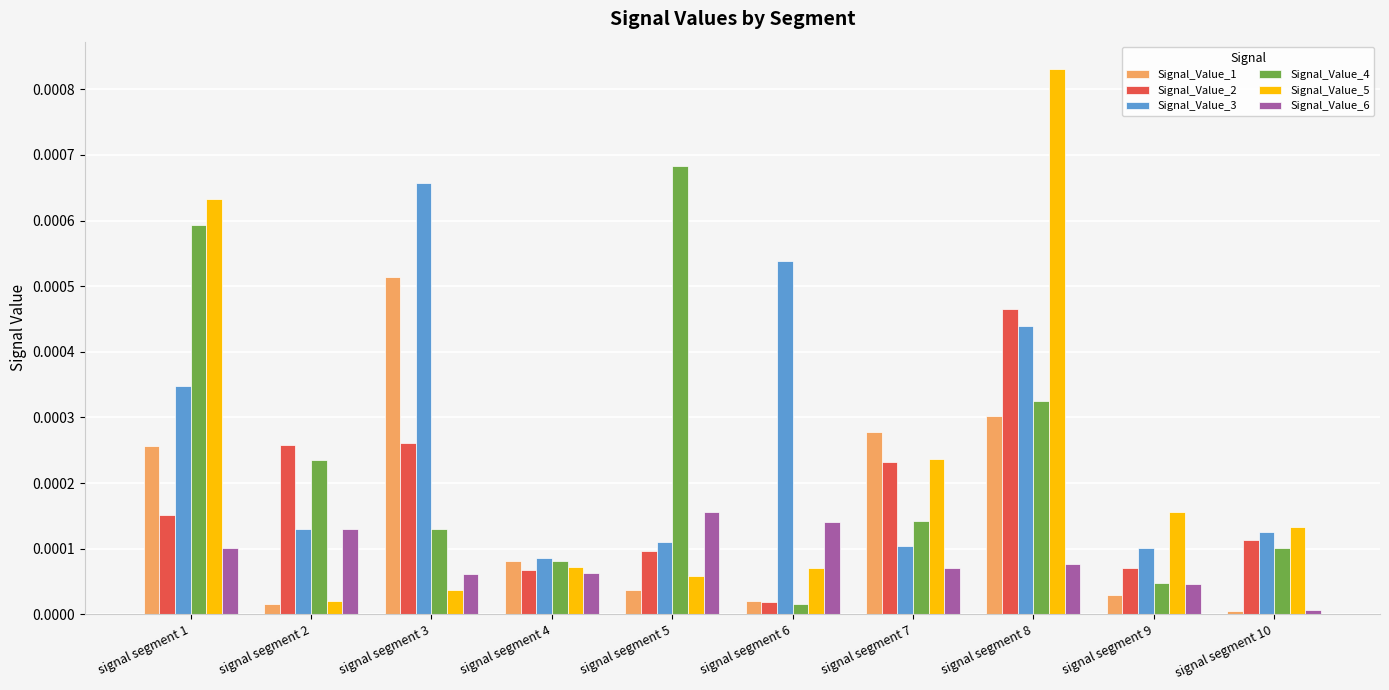

At signal segment 1, list the series in order from smallest to largest.

Signal_Value_6, Signal_Value_2, Signal_Value_1, Signal_Value_3, Signal_Value_4, Signal_Value_5